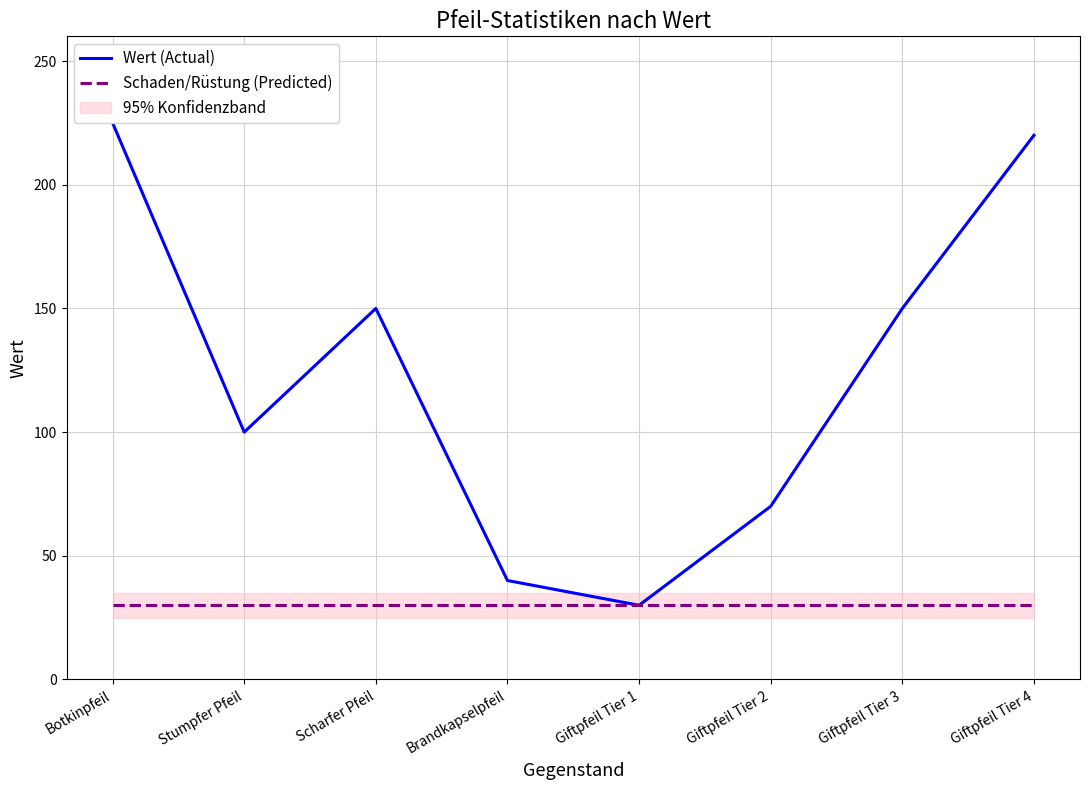

At how many categories does at least one series exceed 50?

6